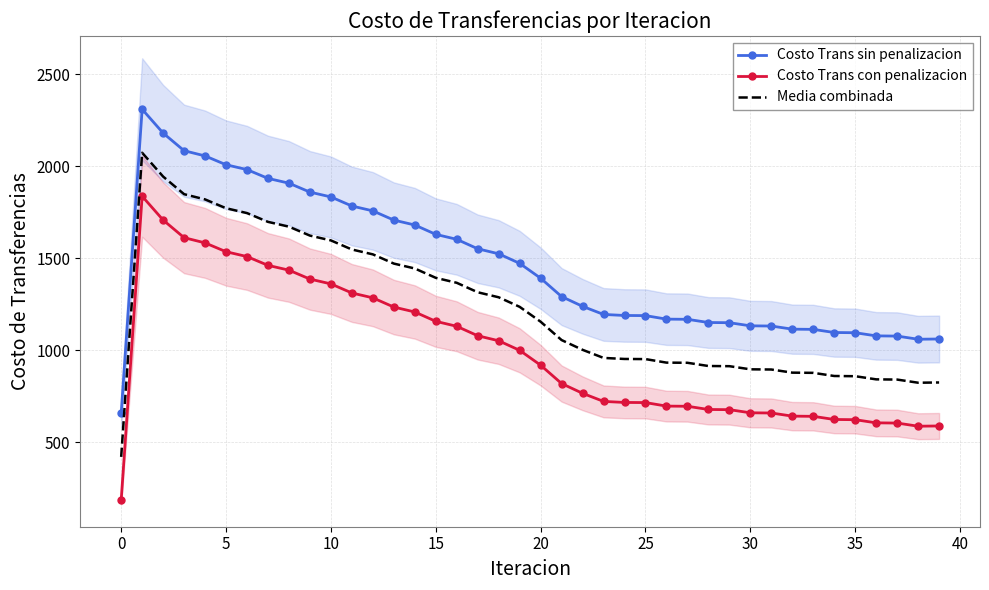

What is the maximum value shown in the chart?

2309.2